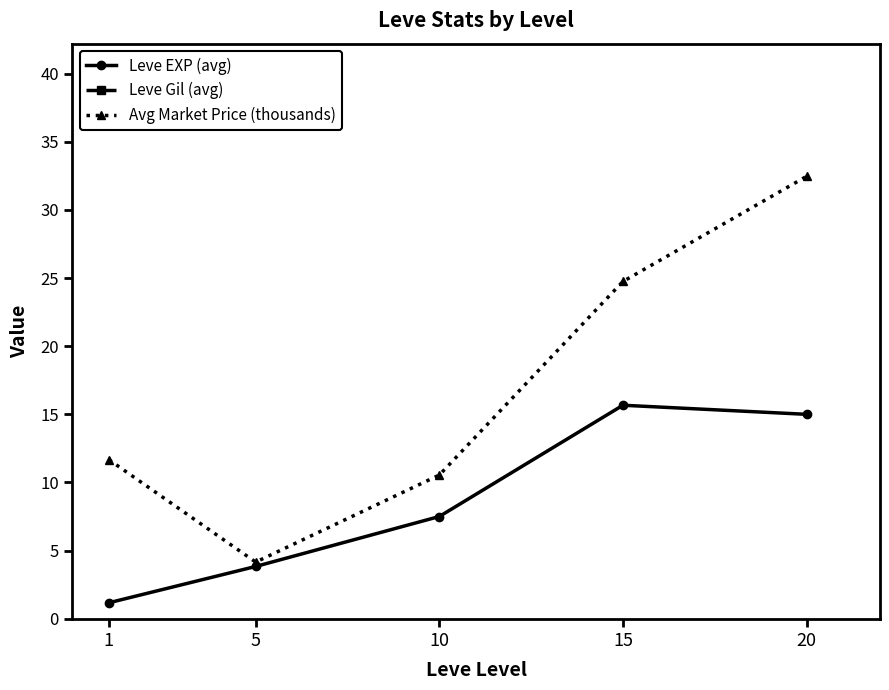

Rank the categories by Avg Market Price (thousands) value from lowest to highest.

5, 10, 1, 15, 20